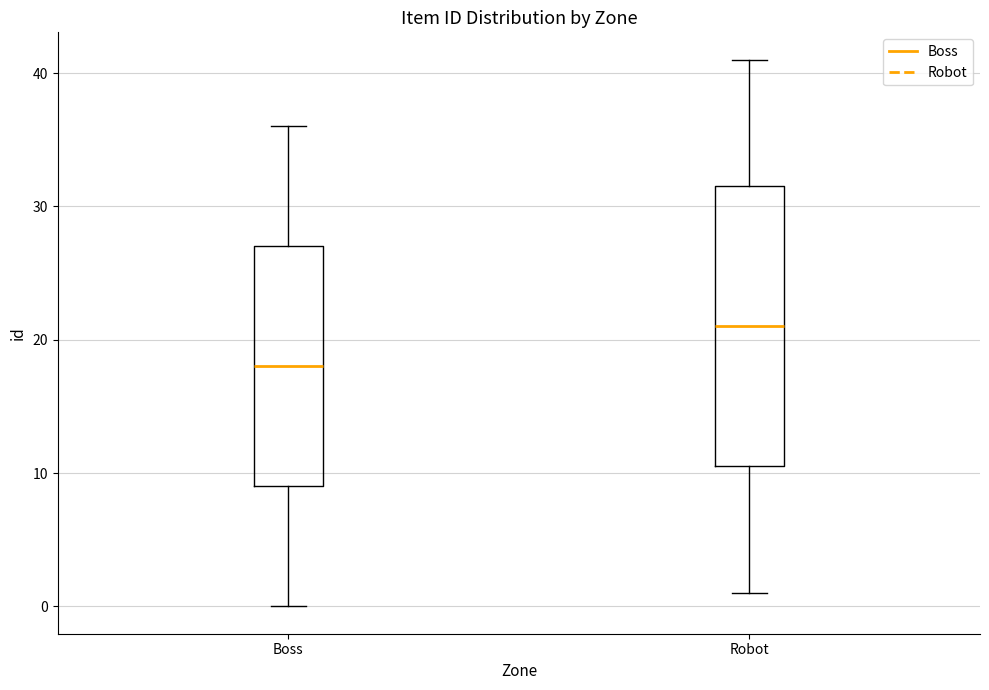

Reading left to right, transcribe this box plot: for each box, give where its median line is, the range the box spans, and where its two whiskers end, as read against the y-axis. The values are not printed on the chart, so give them approximately, as read against the axis.

Boss: median 18, box 9 to 27, whiskers 0 to 36
Robot: median 21, box 11 to 32, whiskers 1 to 41